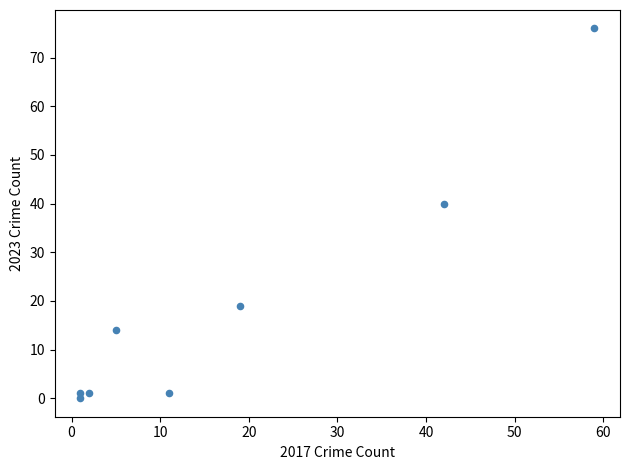

What Y value in the scatter plot is closest to 38?

40